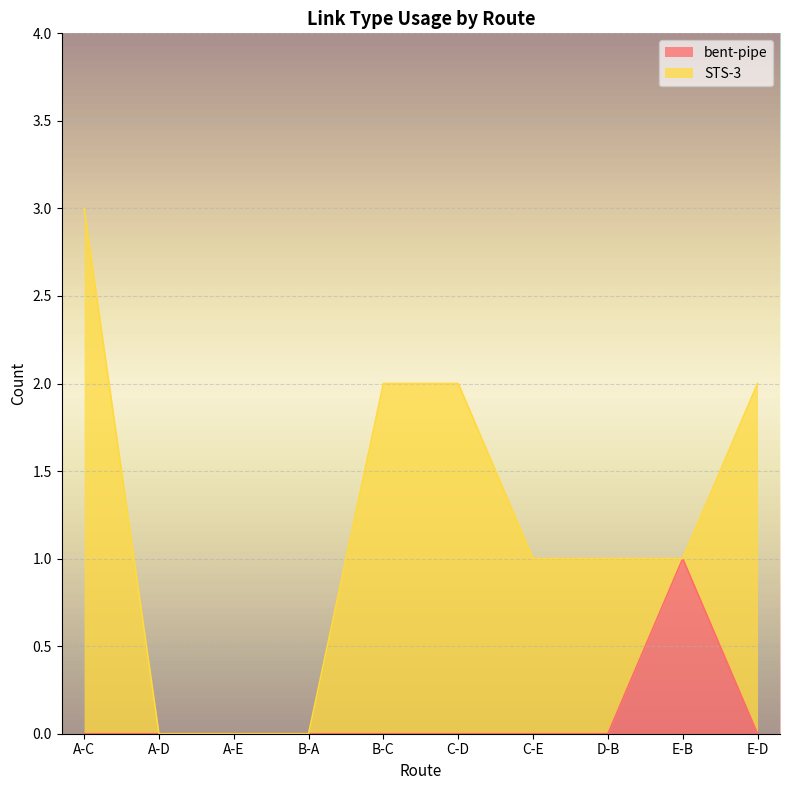

Is it true that the value at A-C is 0?

True